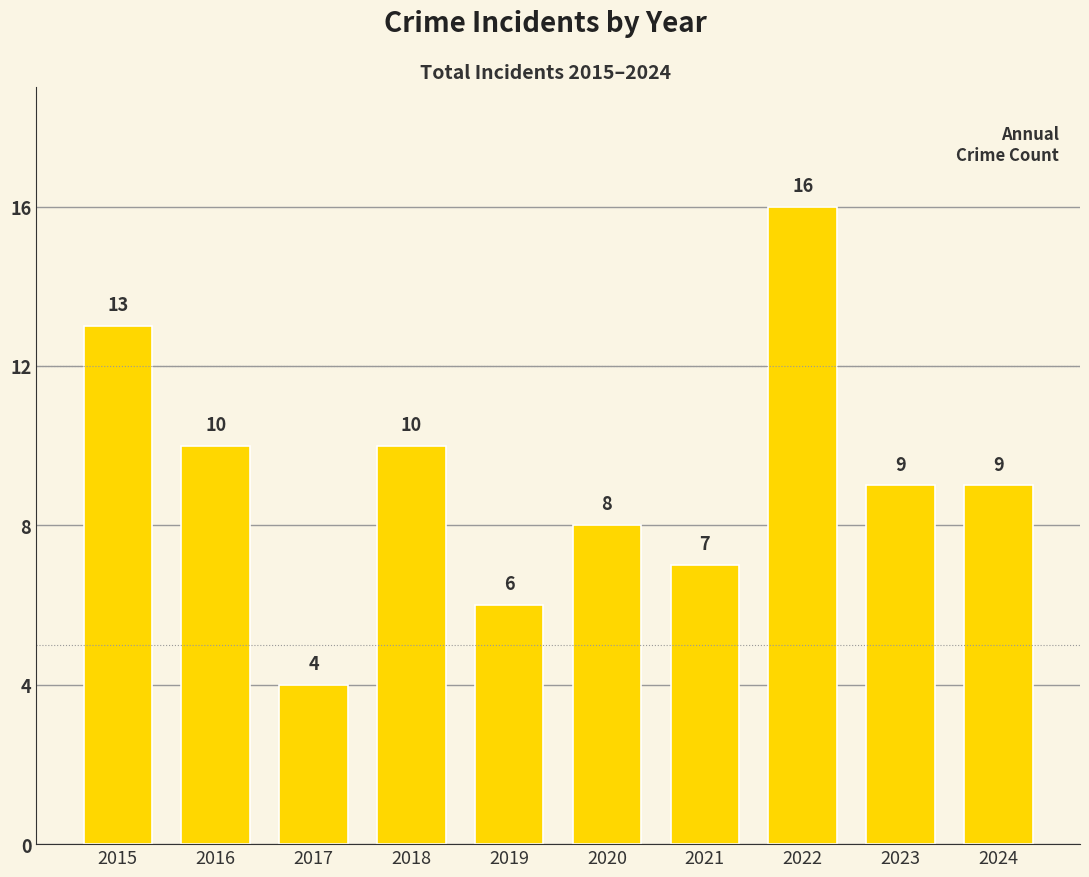

What is the sum of the values at 2023 and 2017?

13